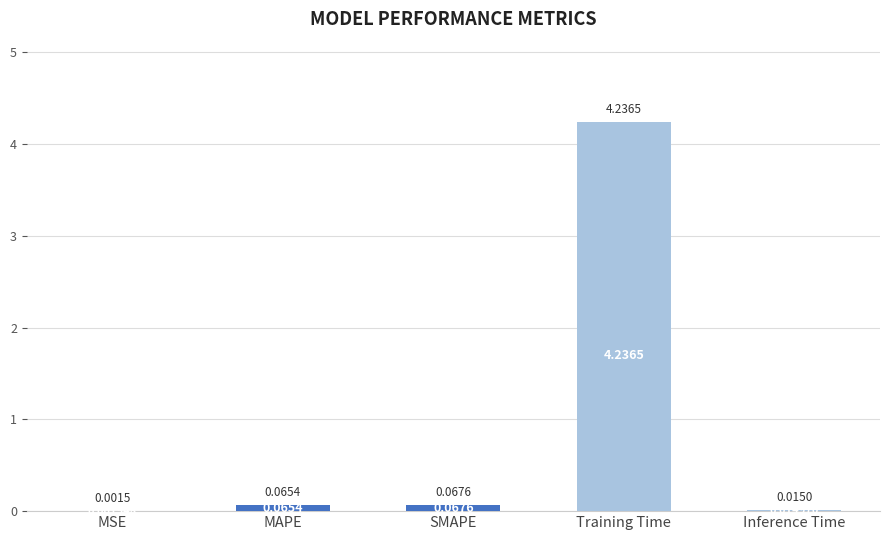

What is the sum of all values?

4.4